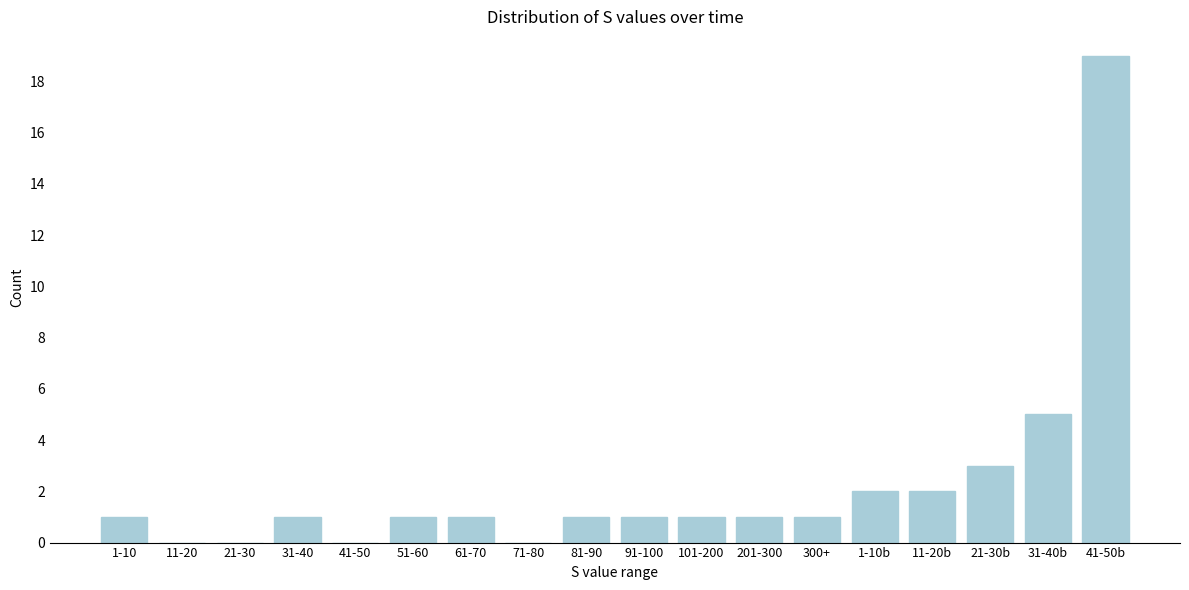

Reading left to right, what are all the values shown in this chart?

1-10=1	11-20=0	21-30=0	31-40=1	41-50=0	51-60=1	61-70=1	71-80=0	81-90=1	91-100=1	101-200=1	201-300=1	300+=1	1-10b=2	11-20b=2	21-30b=3	31-40b=5	41-50b=19